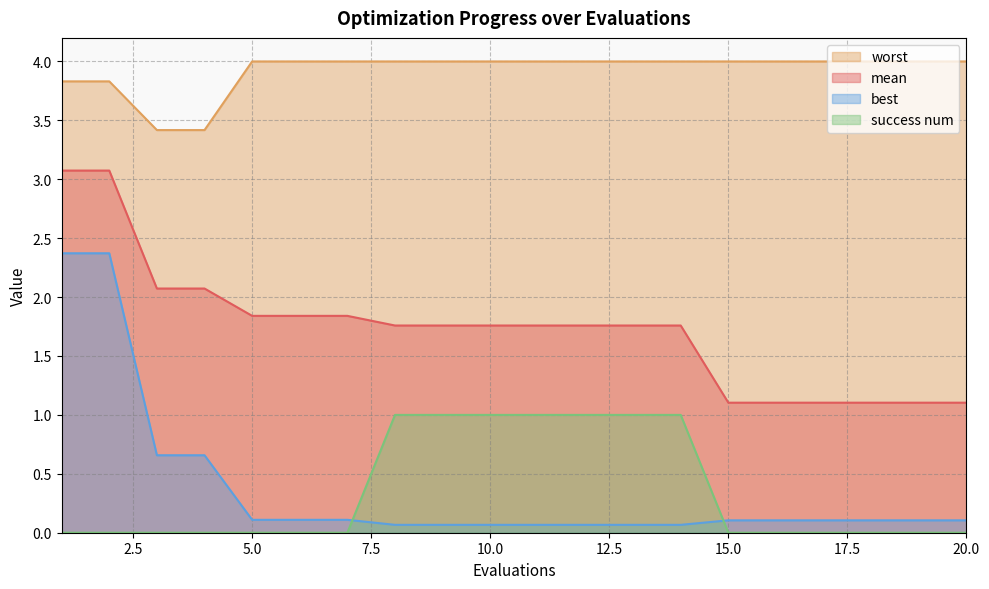

At which label does success num reach its minimum?

1